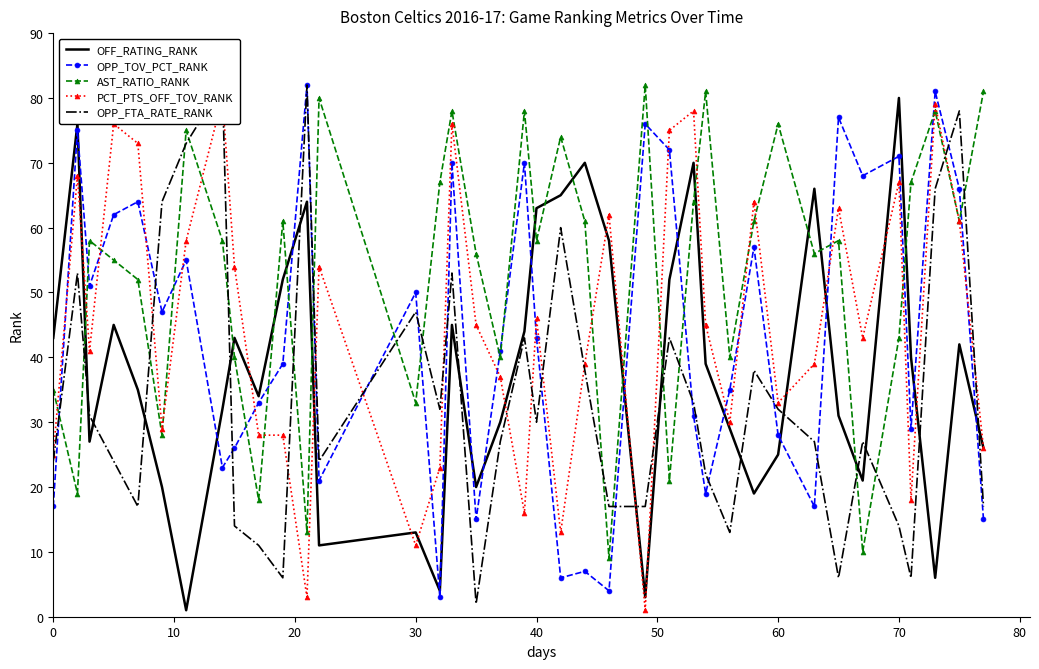

True or false: AST_RATIO_RANK and OFF_RATING_RANK cross at least once.

True